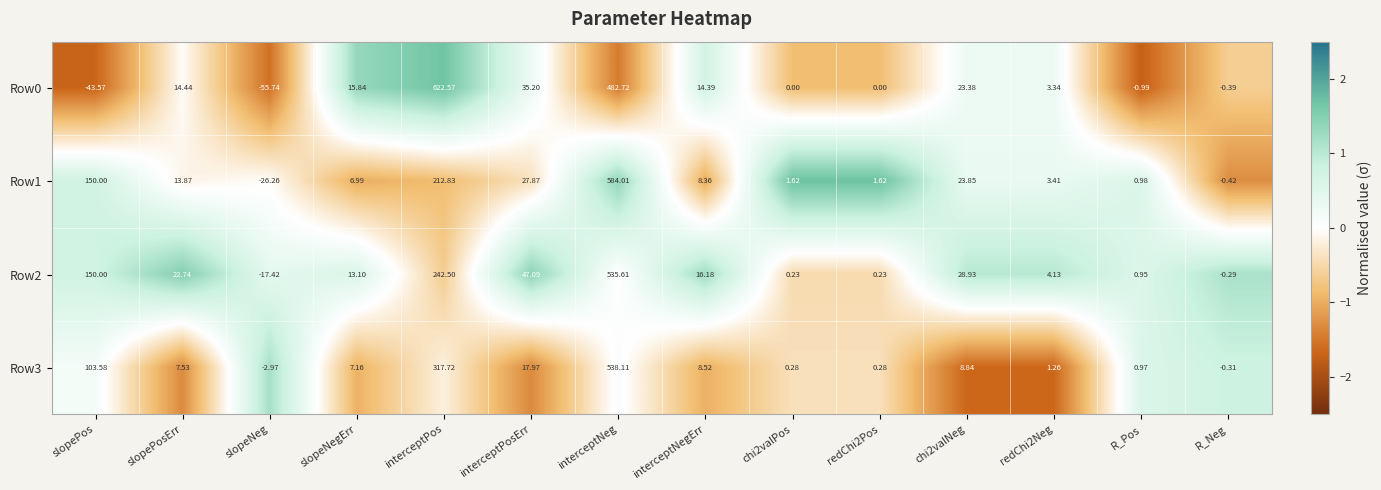

Where does the Row3 series first go above 7?

slopePos